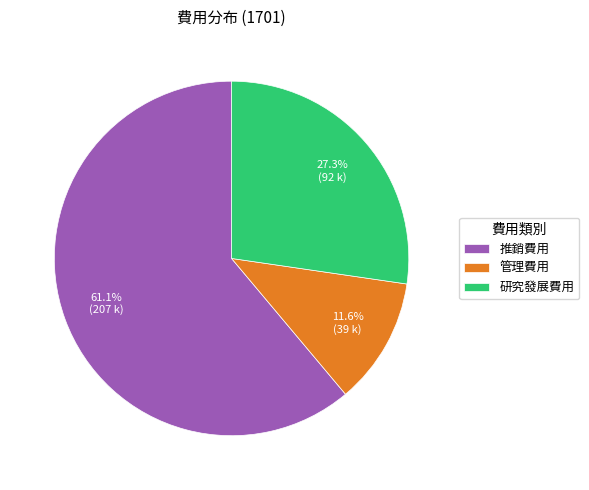

Rank the categories by value from highest to lowest.

推銷費用, 研究發展費用, 管理費用